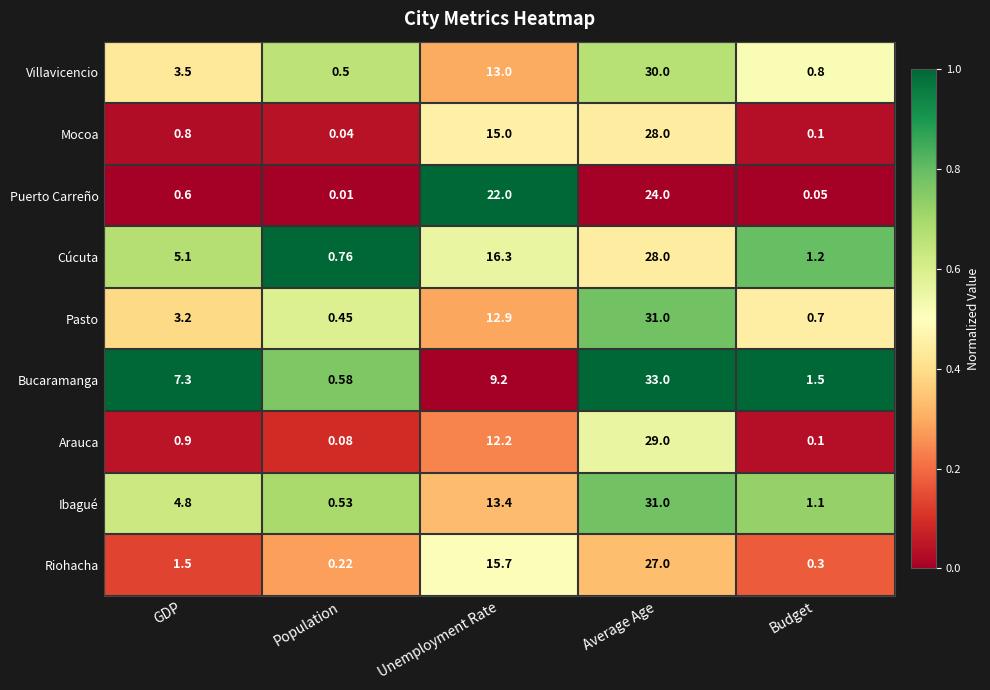

List the labels in order of Cúcuta value, smallest first.

Population, Budget, GDP, Unemployment Rate, Average Age